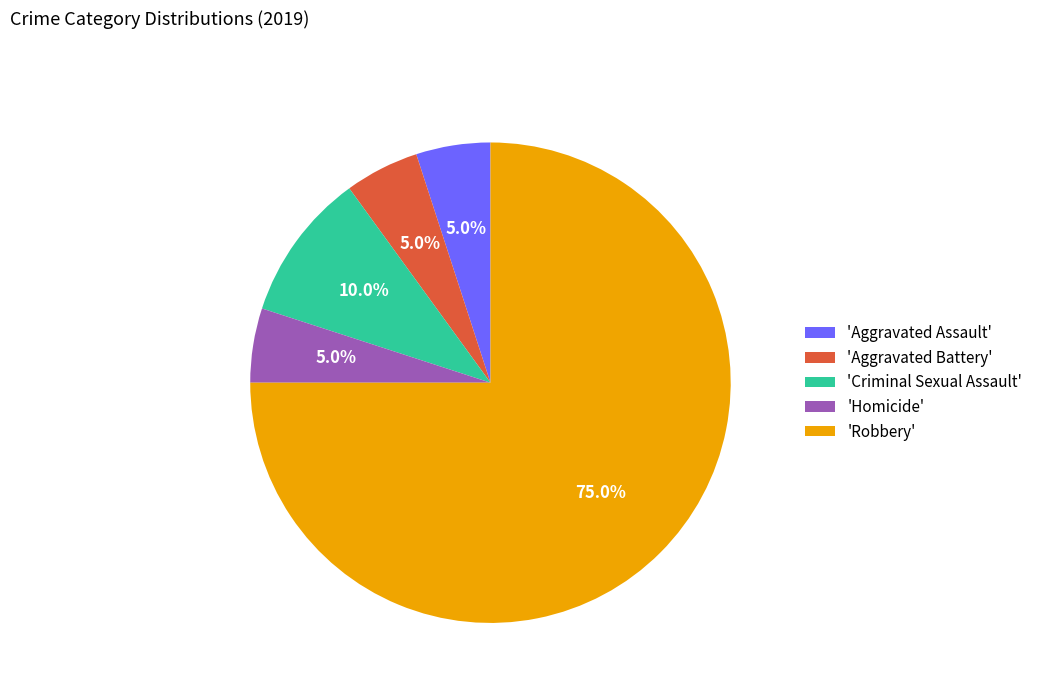

Which category accounts for the majority?

'Robbery'